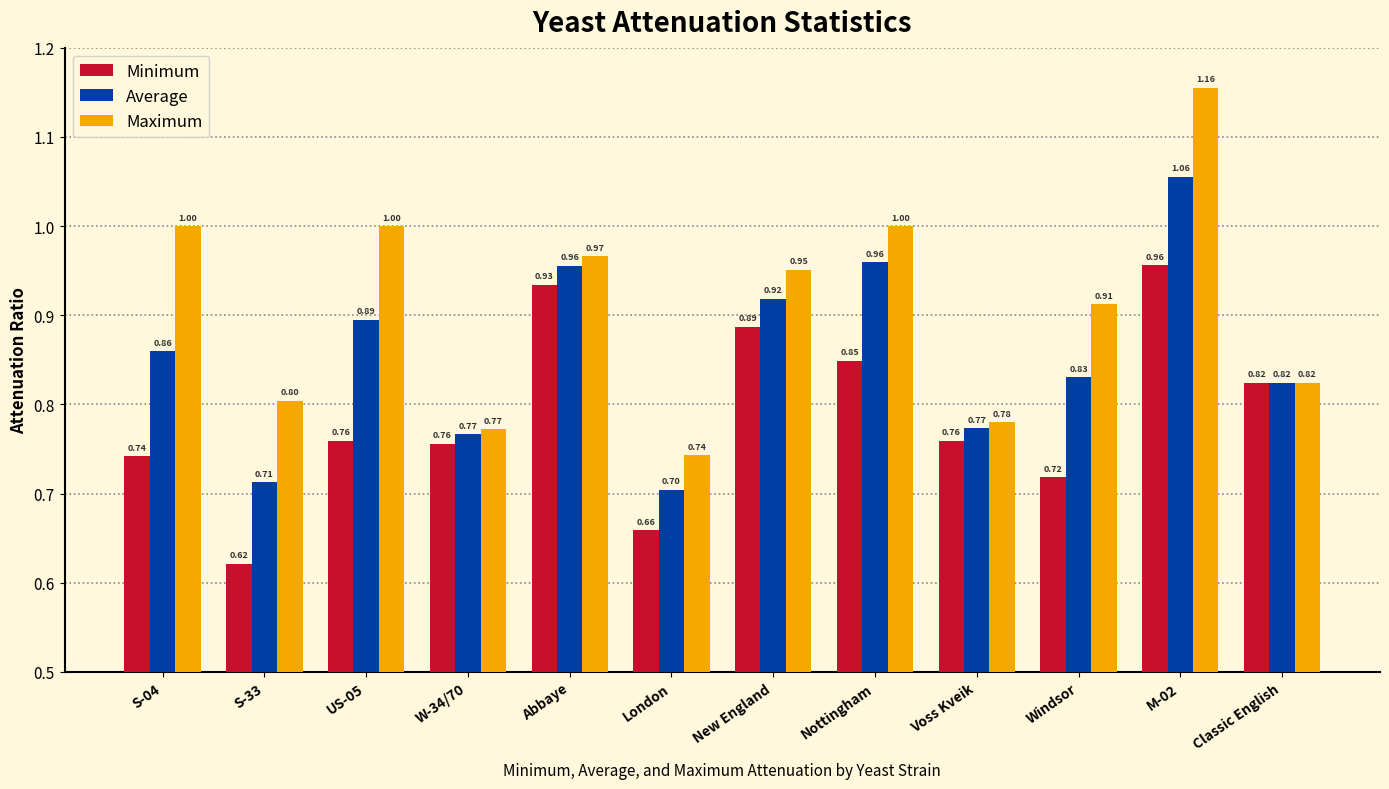

Rank the series by their maximum value, from highest to lowest.

Maximum, Average, Minimum